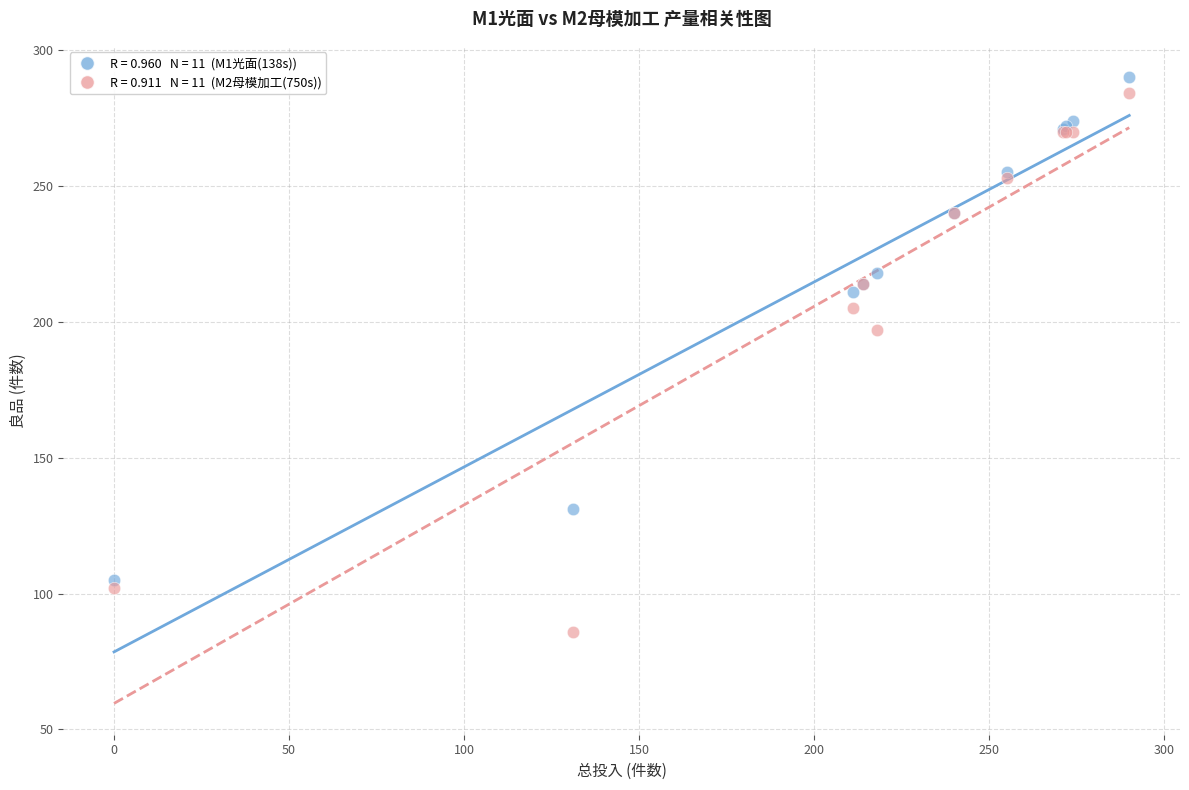

Across all series, what Y value is closest to 188?

197